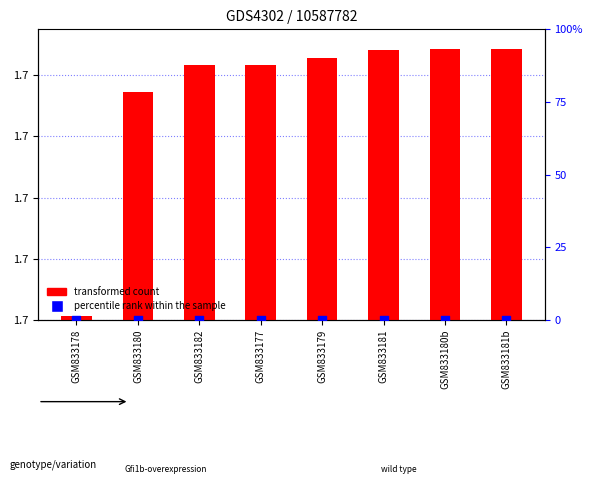

What is the total value across all series at GSM833180?

1659456844